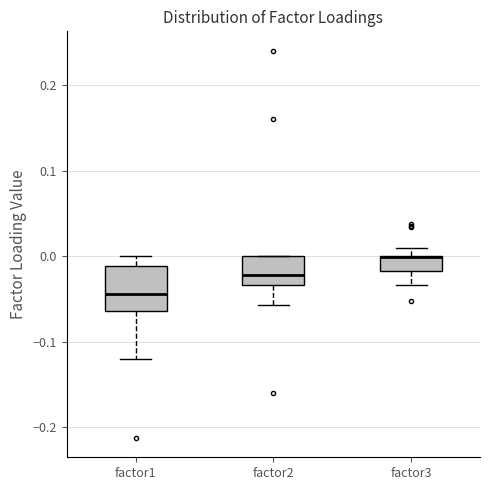

Reading left to right, transcribe this box plot: for each box, give where its median line is, the range the box spans, and where its two whiskers end, as read against the y-axis. The values are not printed on the chart, so give them approximately, as read against the axis.

factor1: median -0.04, box -0.06 to -0.01, whiskers -0.12 to 0.00
factor2: median -0.02, box -0.03 to 0.00, whiskers -0.06 to 0.00
factor3: median 0.00 (drawn on the box's upper edge), box -0.02 to 0.00, whiskers -0.03 to 0.01